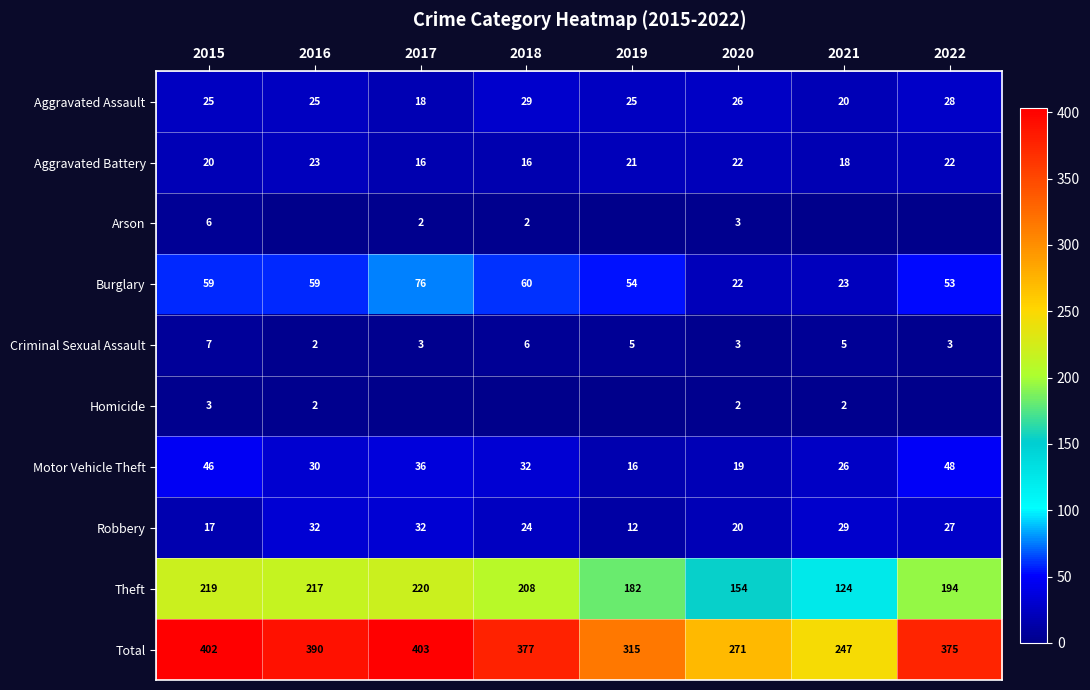

What is the difference between the maximum and minimum values in the Burglary series?

54